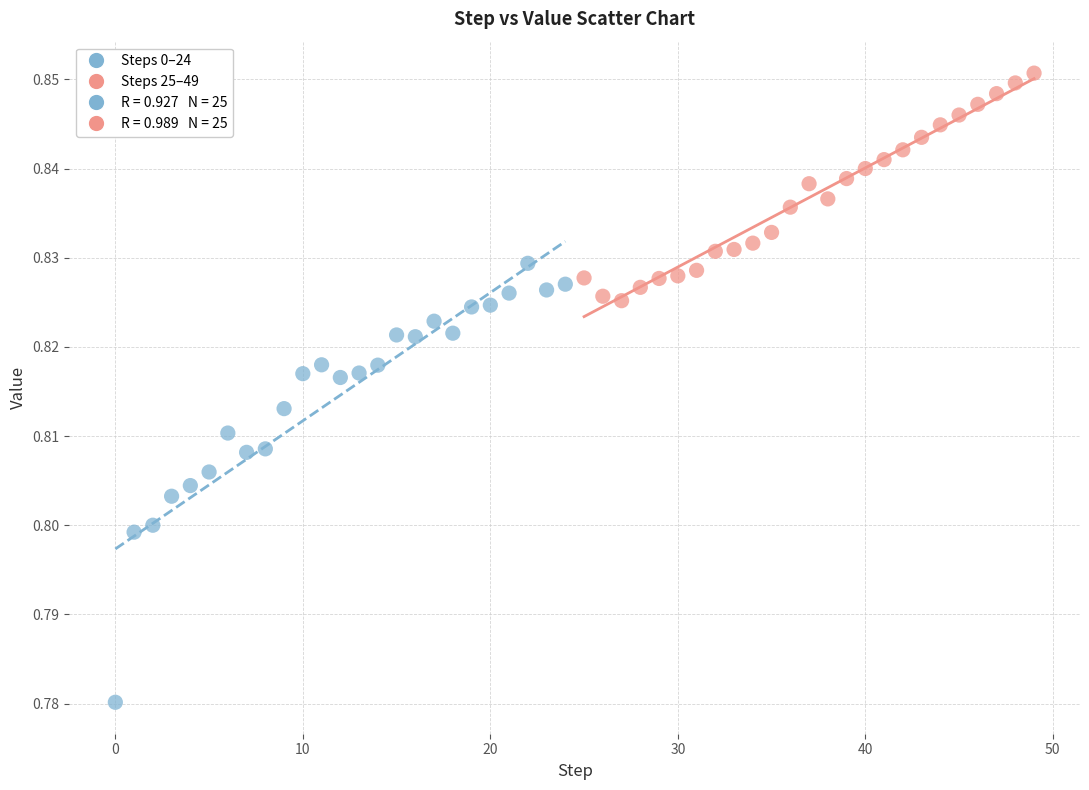

Which series has the largest Y range (max minus min)?

Steps 0–24